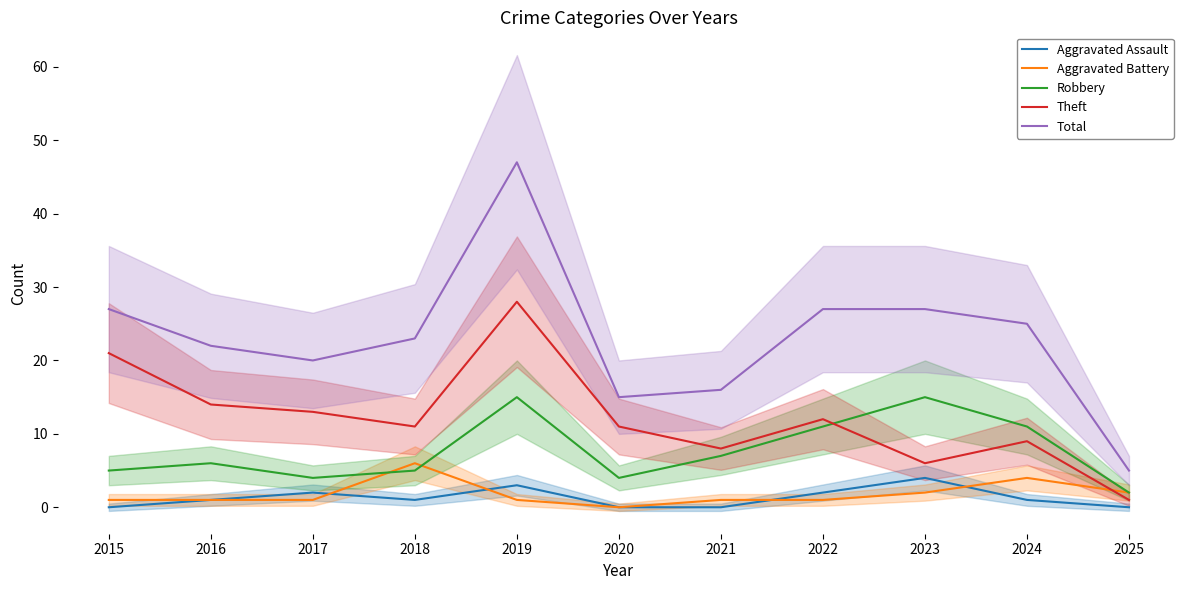

How many times do Theft and Aggravated Battery cross each other?

1